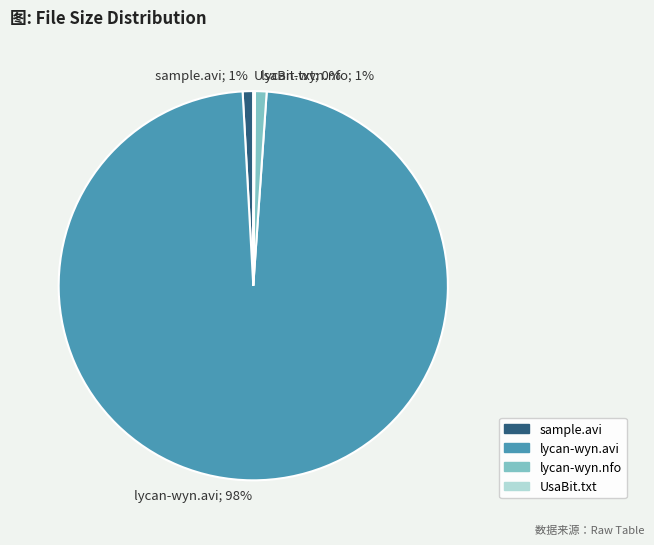

To the nearest percent, what is the combined percentage of lycan-wyn.nfo; 1% and sample.avi; 1%?

2%